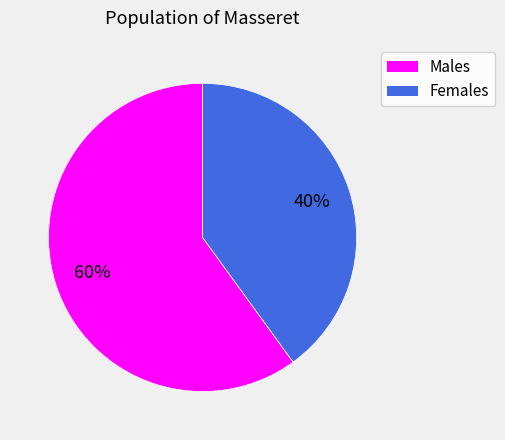

What percentage is the Males slice, to the nearest percent?

60%